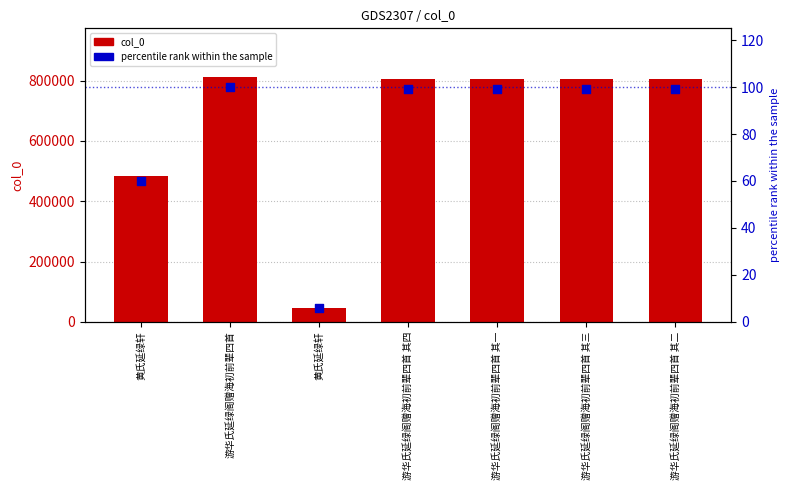

At which category is the sum across all series the highest?

游华氏延绿阁赠海初前辈四首